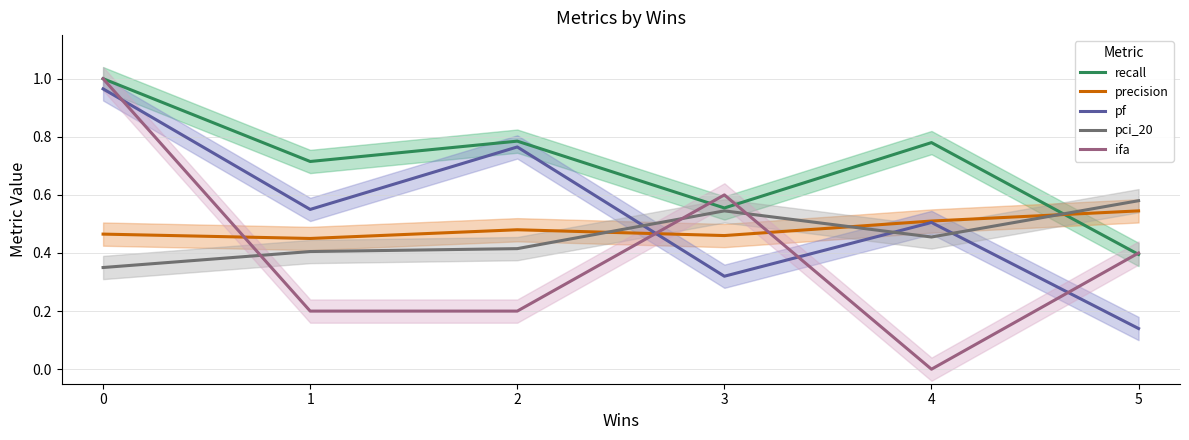

Where is the first local minimum for recall?

1